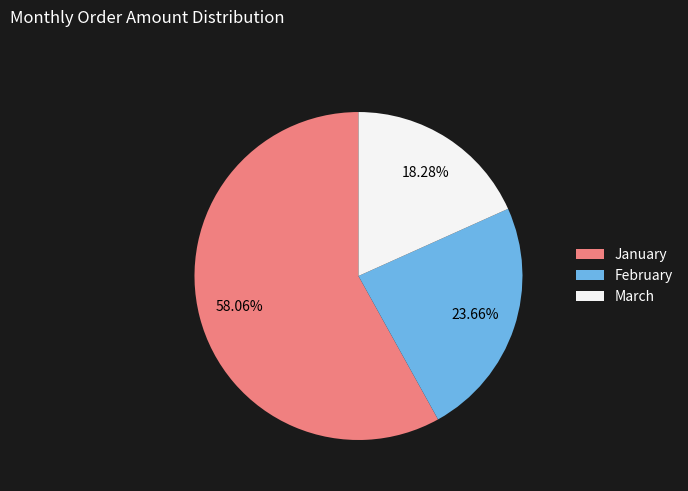

To the nearest percent, what is the average slice percentage?

33%